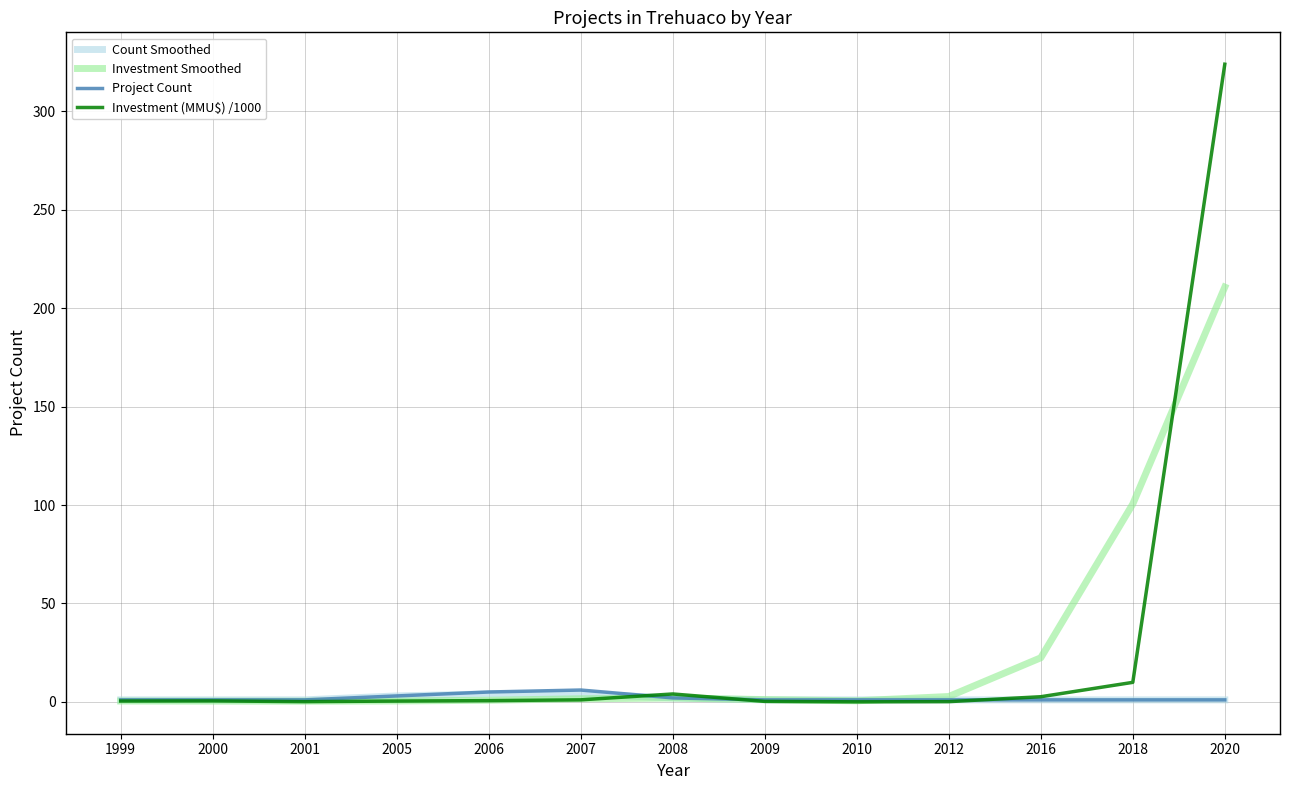

How many values in the Count Smoothed series exceed 1?

4